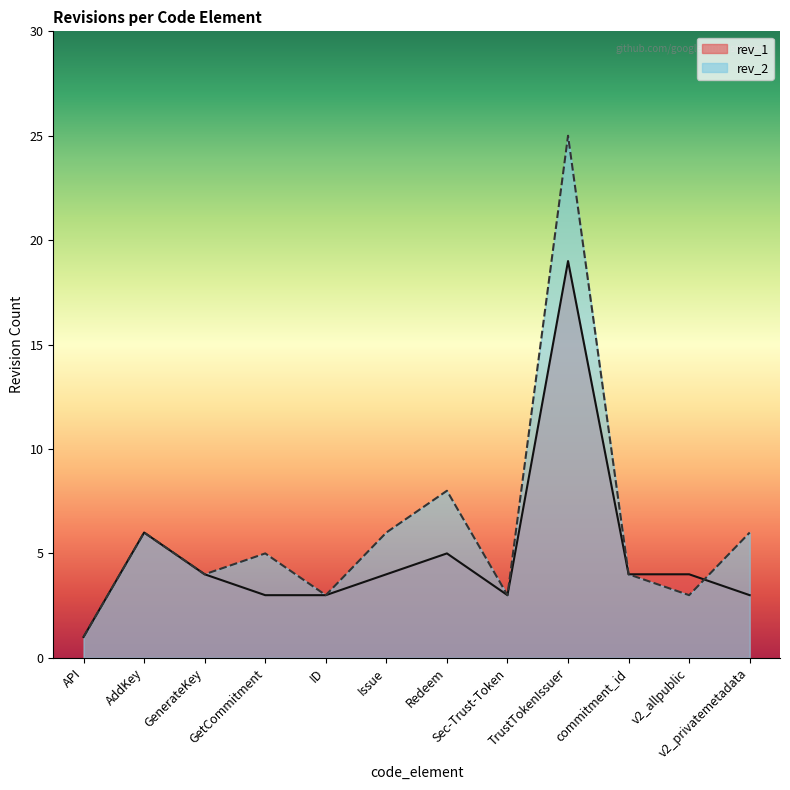

Is the value of rev_1 at AddKey greater than the value of rev_2 at GetCommitment?

Yes